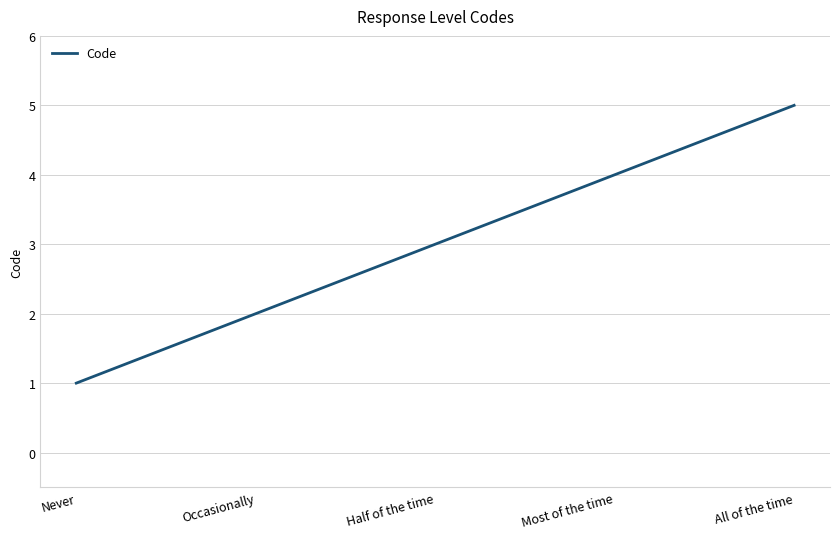

What position from the right is Most of the time?

2